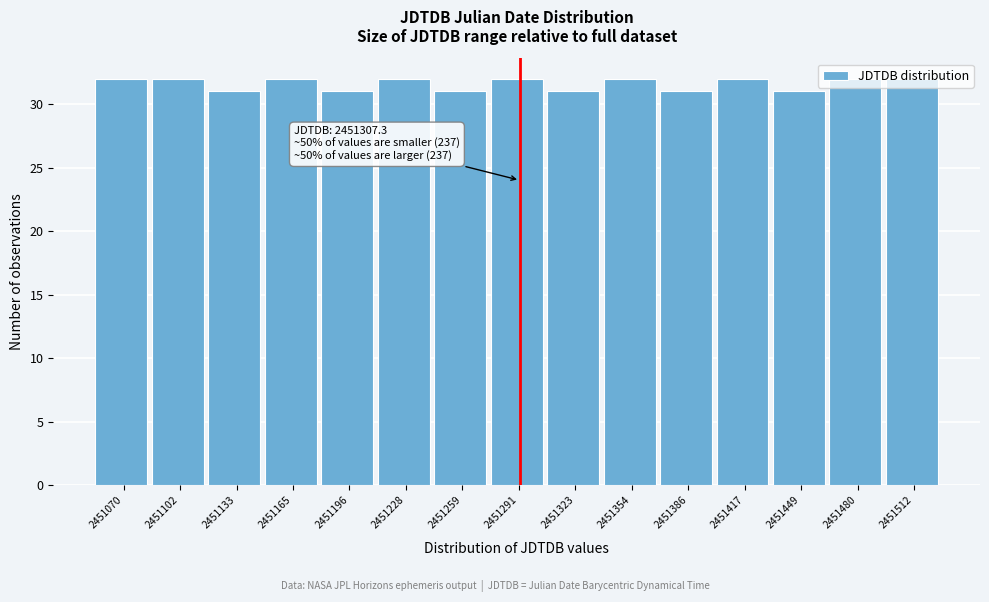

What is the value of the 13th bar from the left?

31